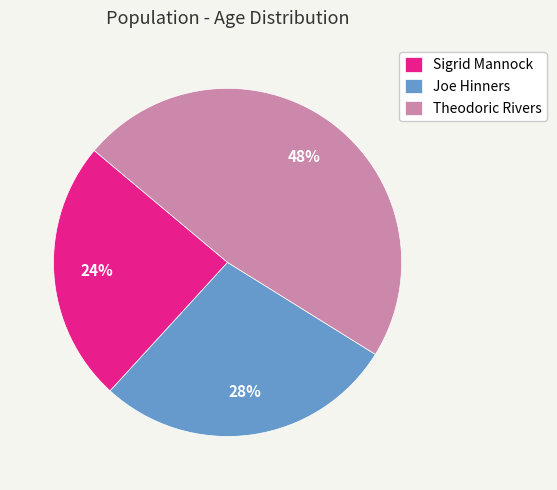

True or false: Joe Hinners accounts for 28% of the total.

True